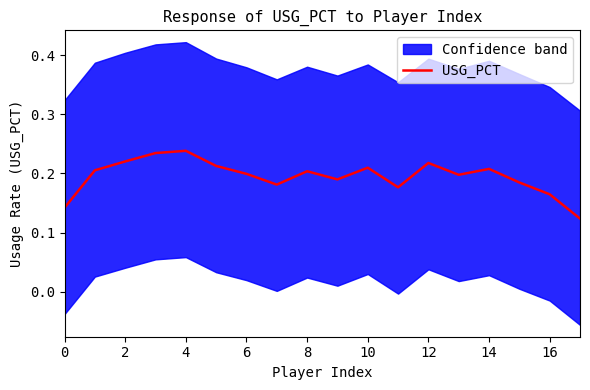

How many interior local valleys (lower than both neighbors) does the data have?

4